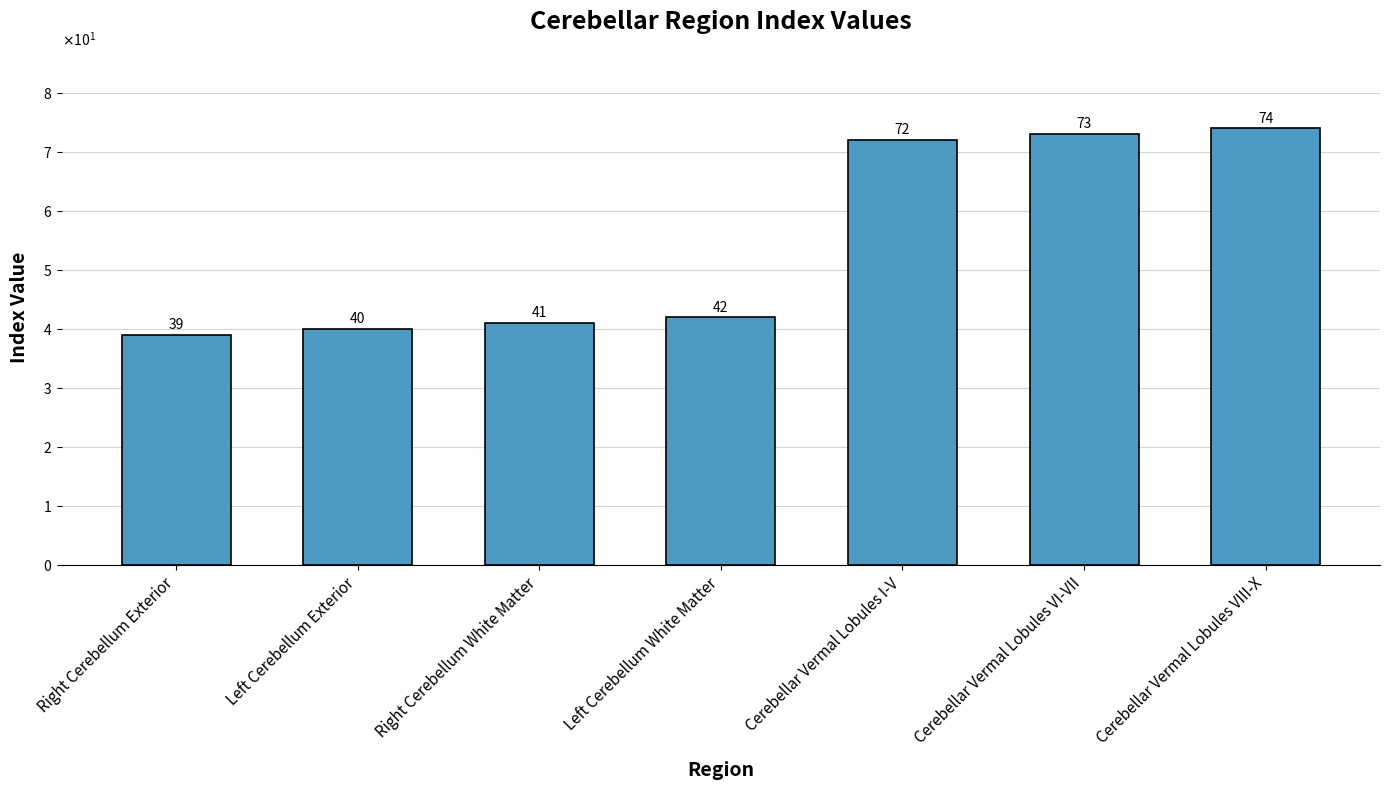

Does the chart contain any negative values?

No